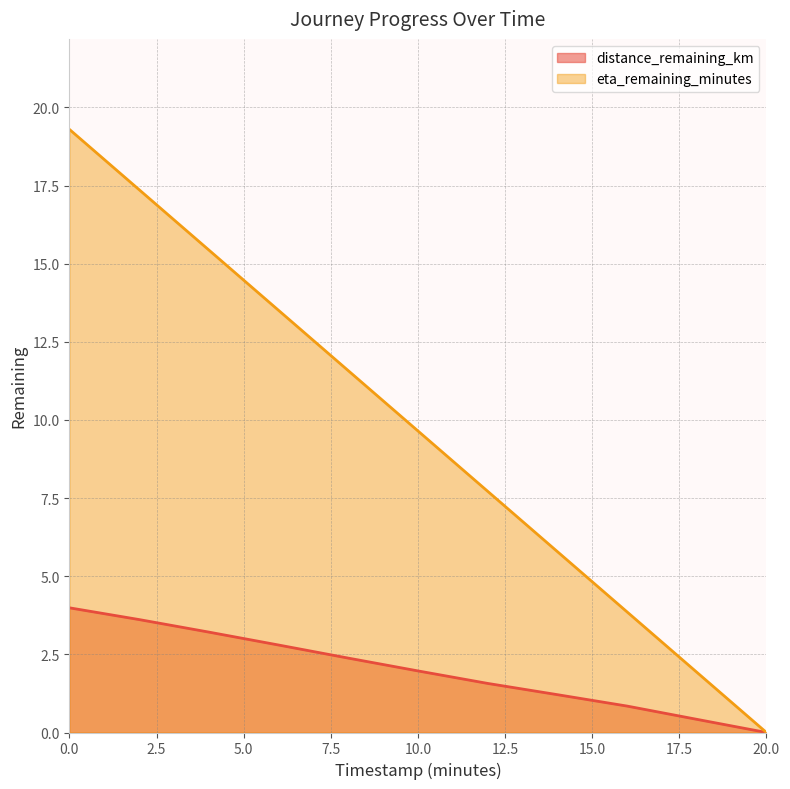

What is the difference between the maximum and minimum values in the distance_remaining_km series?

4.0